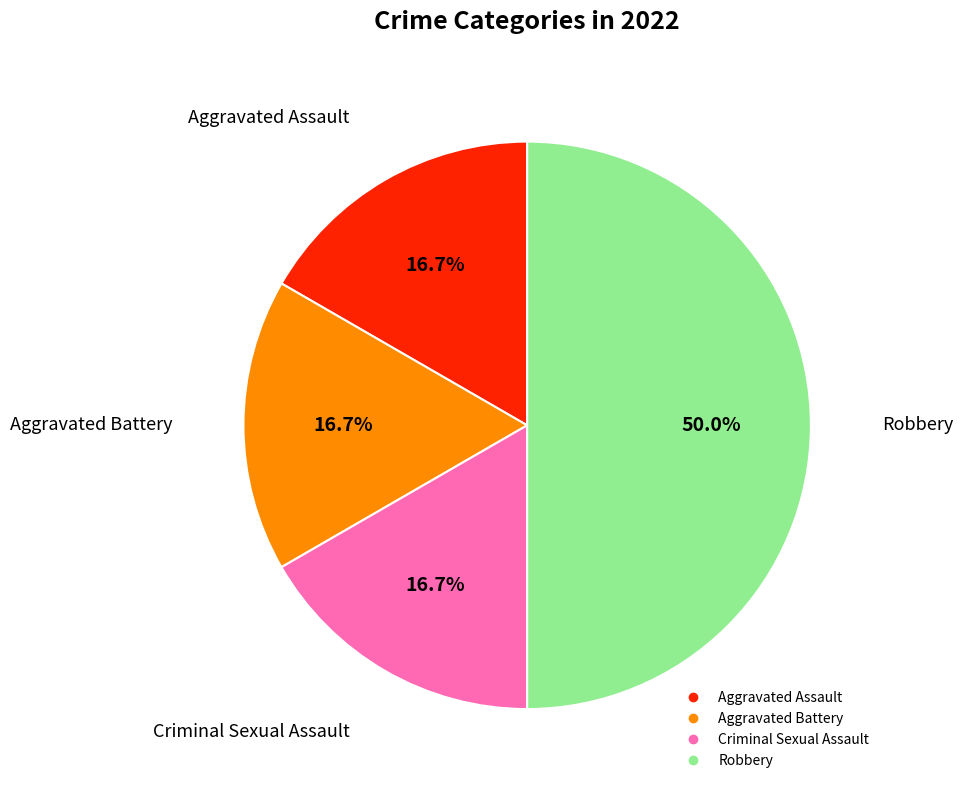

To the nearest percent, what percentage of the pie is Robbery?

50%